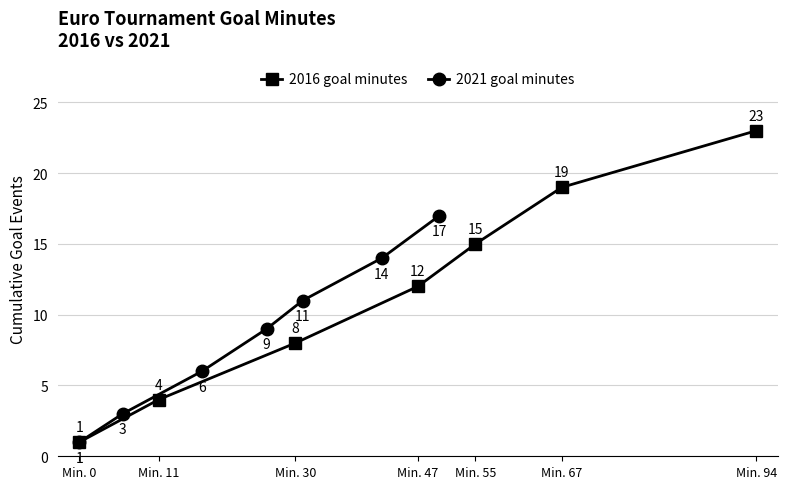

True or false: 2016 goal minutes has more than 0 points higher than both neighbors.

False